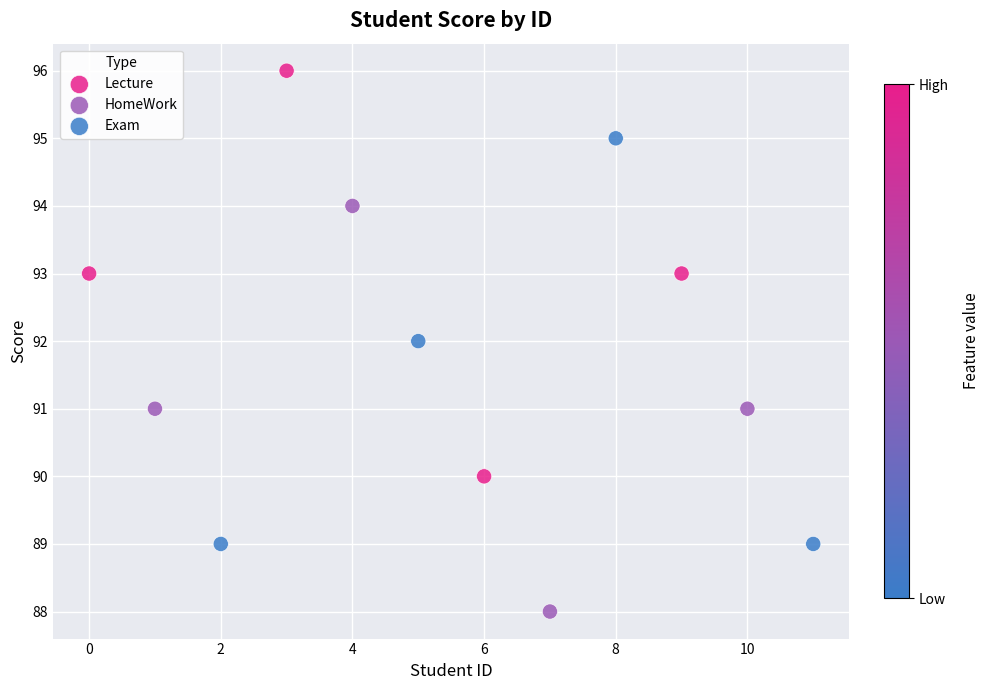

Which series reaches the maximum Y coordinate?

Lecture